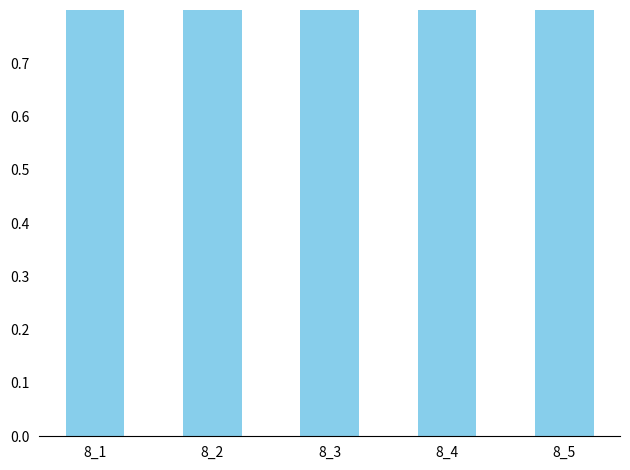

List the labels in order of value, smallest first.

8_5, 8_1, 8_2, 8_3, 8_4